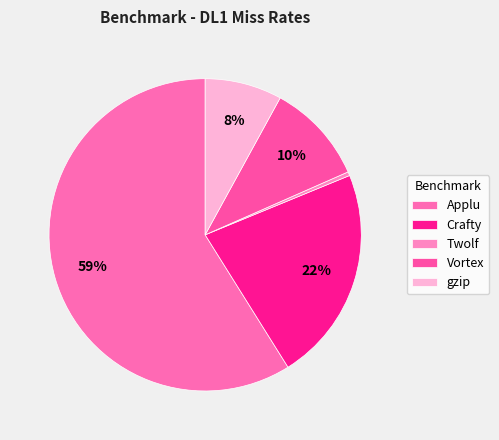

Is it true that Twolf is 1% of the pie?

False